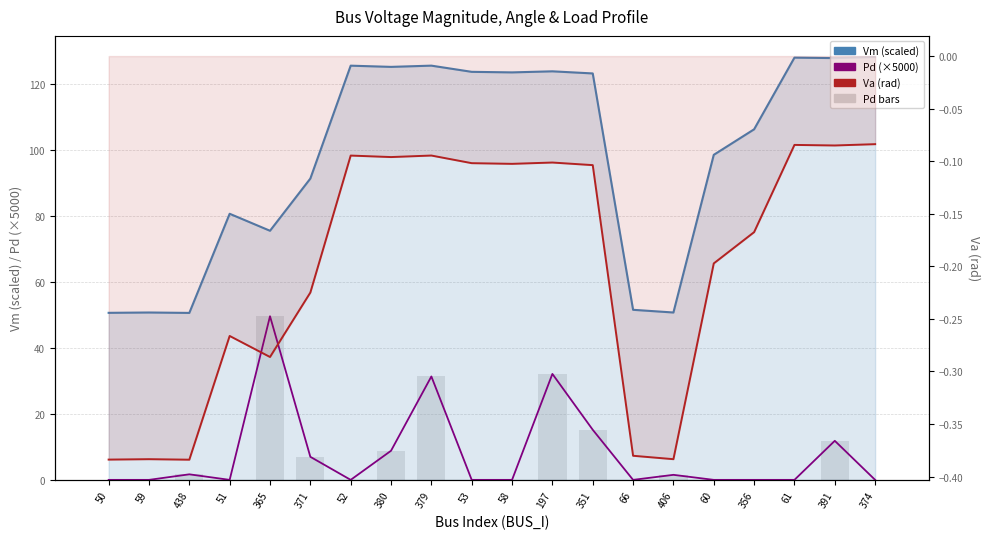

Is the value of Pd (scaled) at 374 greater than the value of Va at 59?

Yes